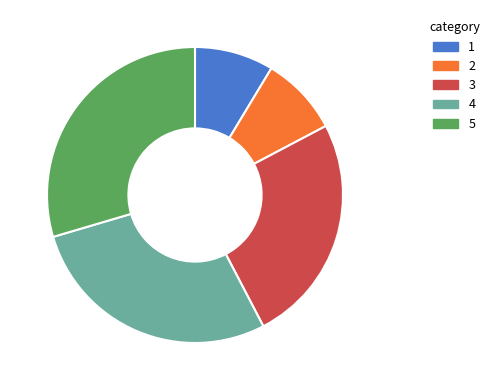

Does 1 account for over 50% of the chart?

No